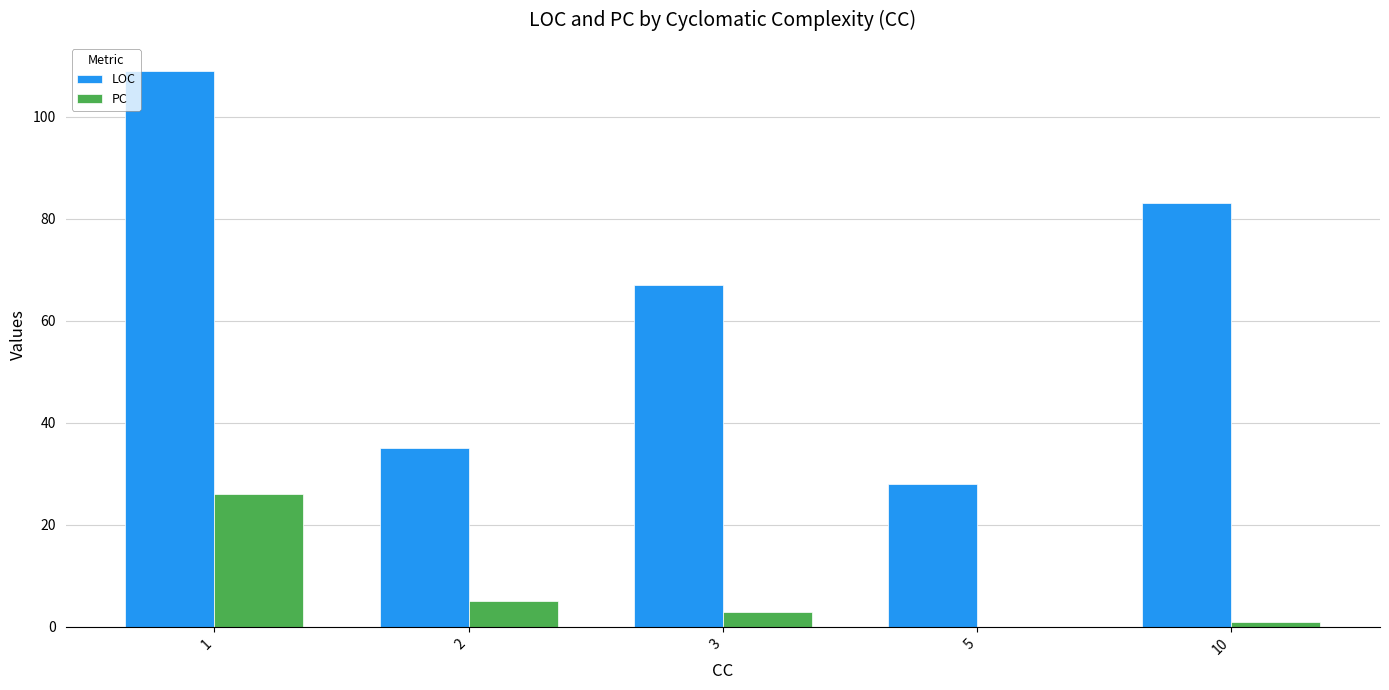

Which series changed the most between 3 and 5?

LOC